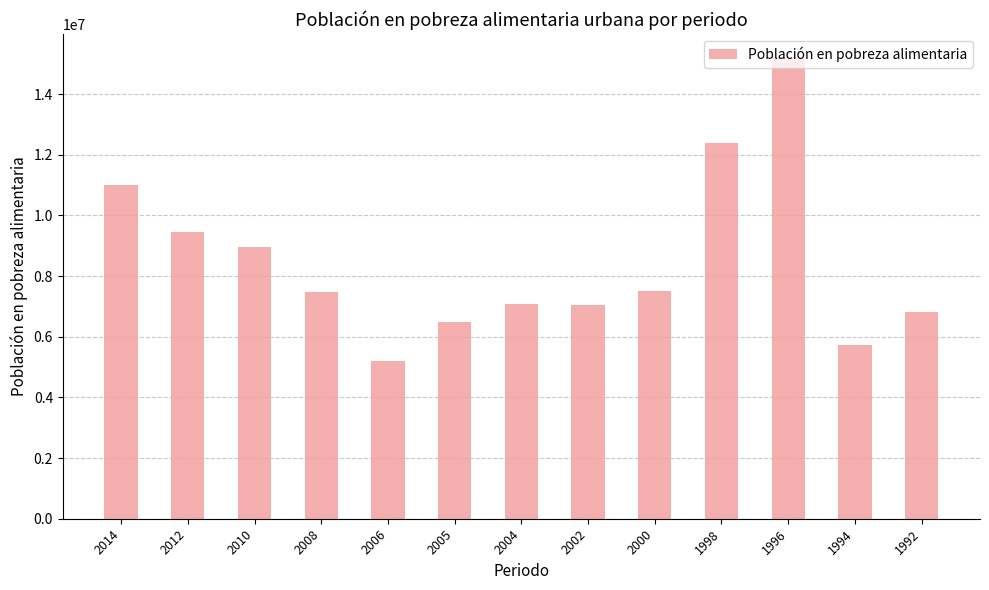

Does the chart contain stacked bars?

No